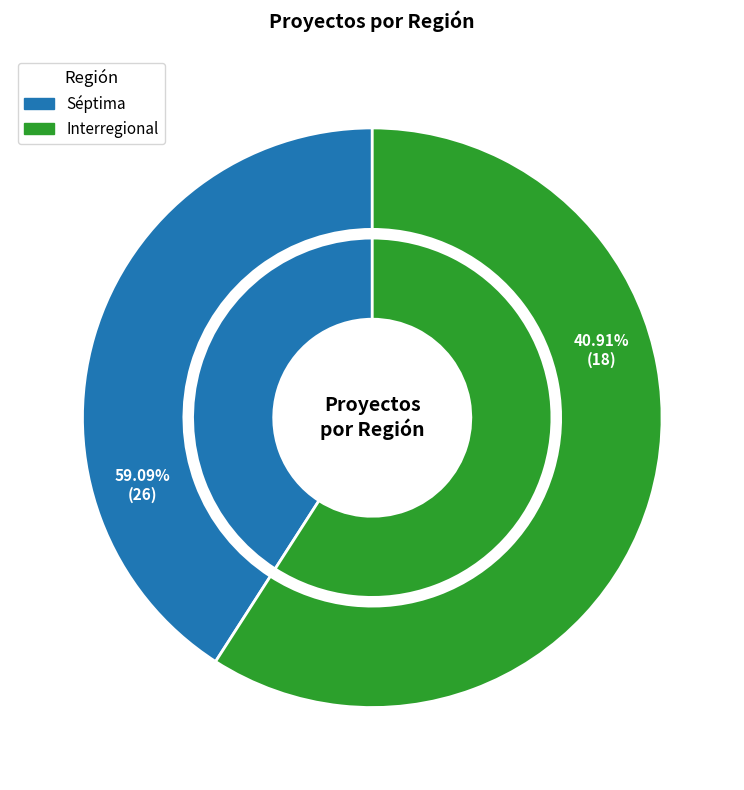

True or false: Séptima accounts for 47% of the total.

False